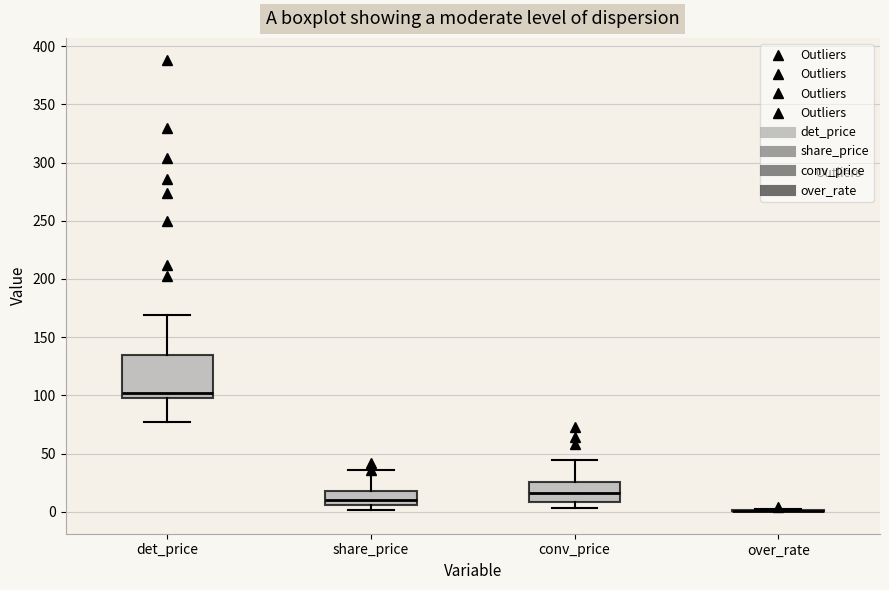

Where does the upper whisker of the box for share_price end on the y-axis? The values are not printed on the chart, so give them approximately, as read against the axis.

35